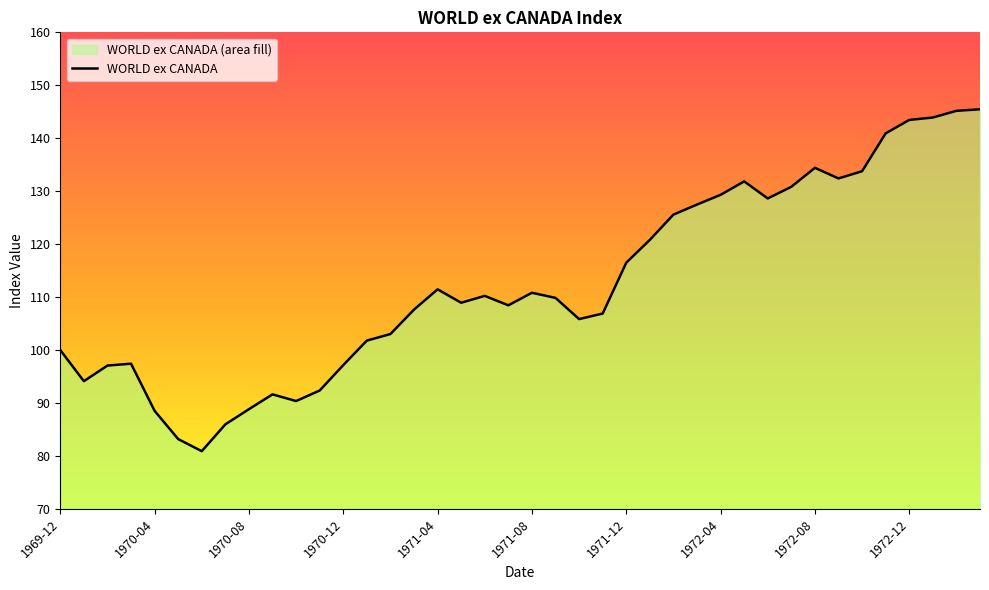

What is the approximate value at 1972-01?

120.8